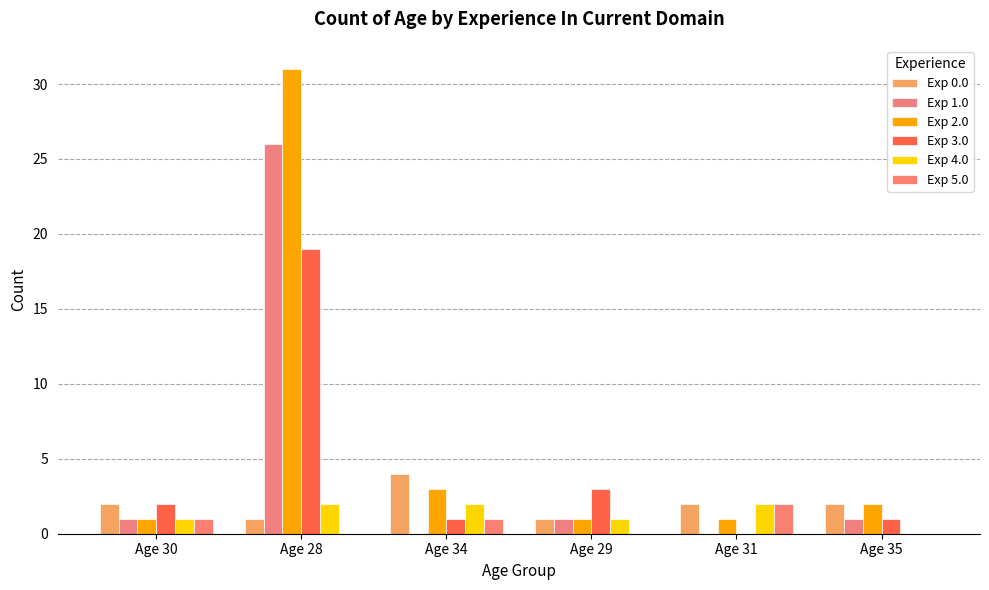

Count the number of categories in the chart.

6